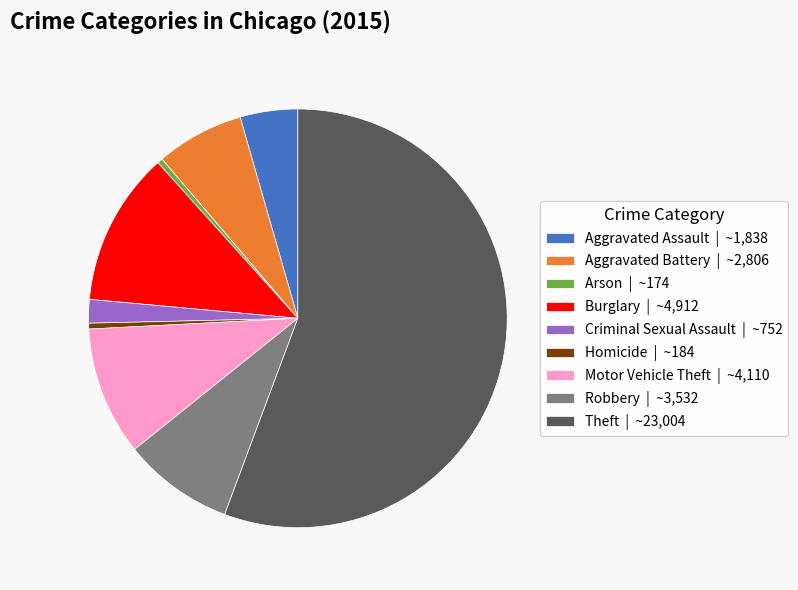

How many slices are in this pie chart?

9